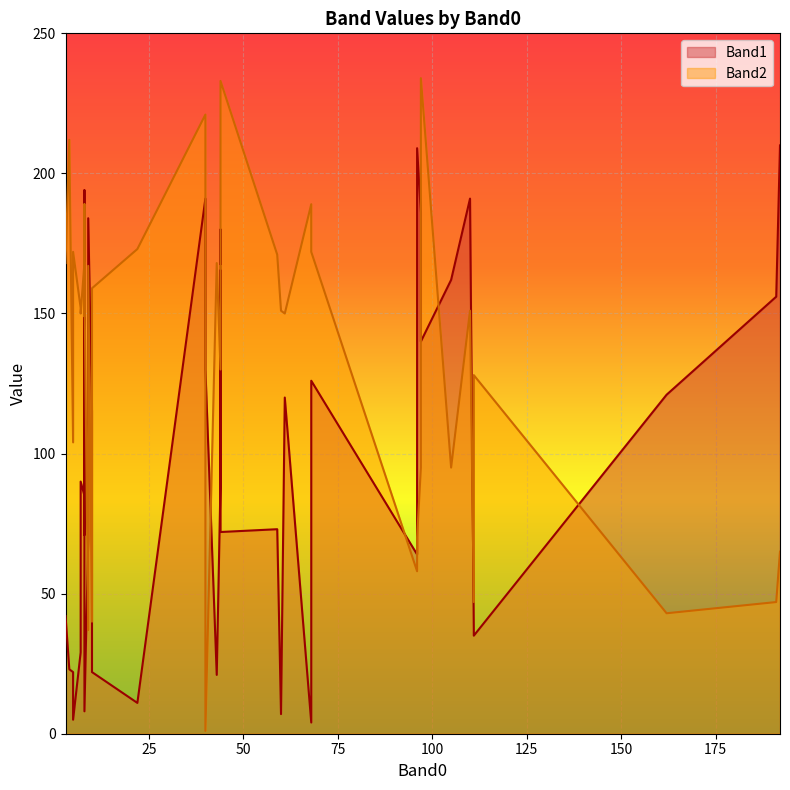

How many distinct data groups are displayed?

2